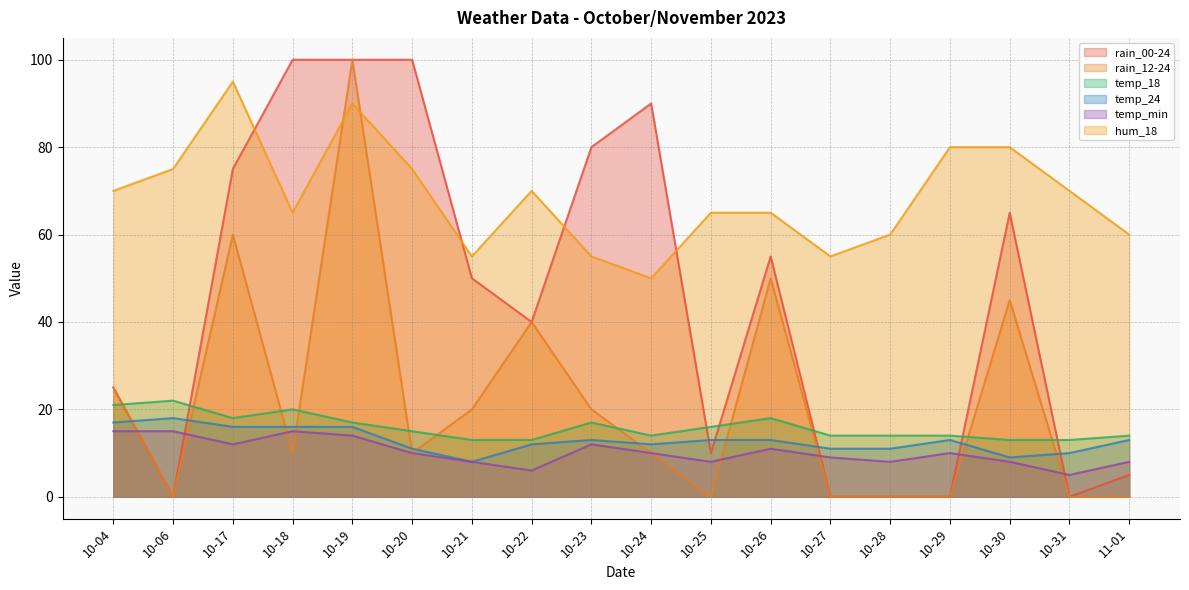

Is it true that temp_min equals 3 at 10-24?

False